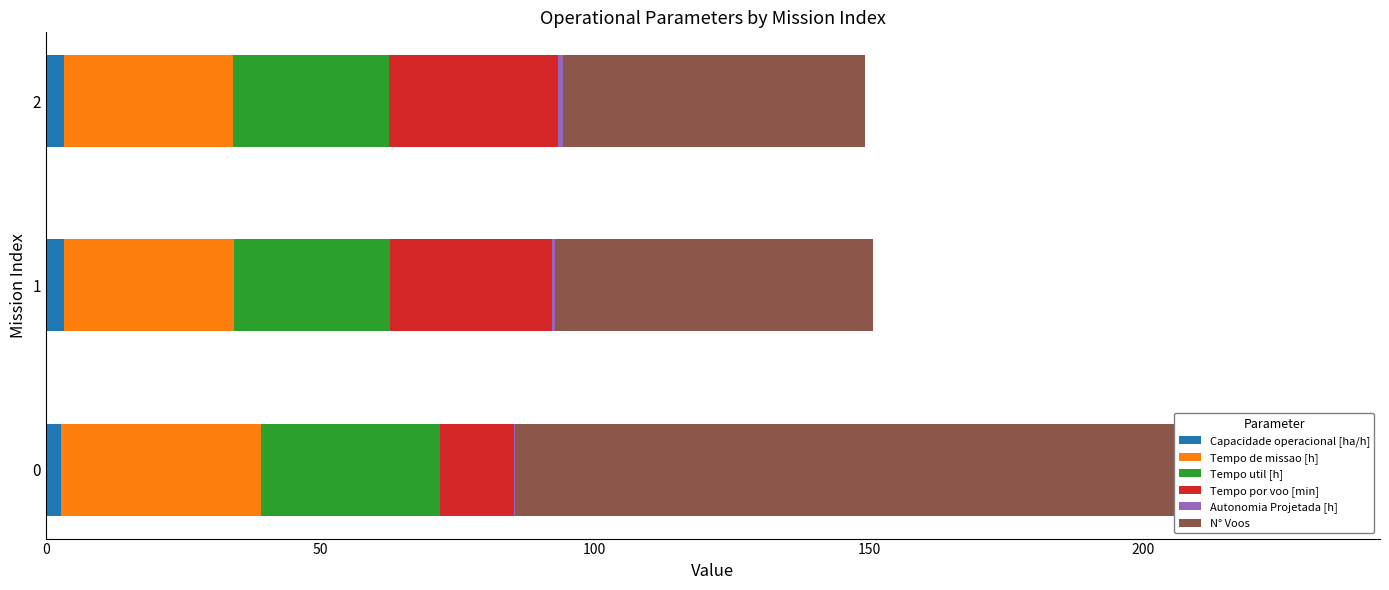

Reading left to right, transcribe all the data shown in this chart.

Capacidade operacional [ha/h]: 0=2.7	50=3.2	100=3.2
Tempo de missao [h]: 0=36.5	50=31.1	100=30.9
Tempo util [h]: 0=32.7	50=28.5	100=28.4
Tempo por voo [min]: 0=13.4	50=29.5	100=30.9
Autonomia Projetada [h]: 0=0.3	50=0.5	100=0.8
N° Voos: 0=146.0	50=58.0	100=55.0